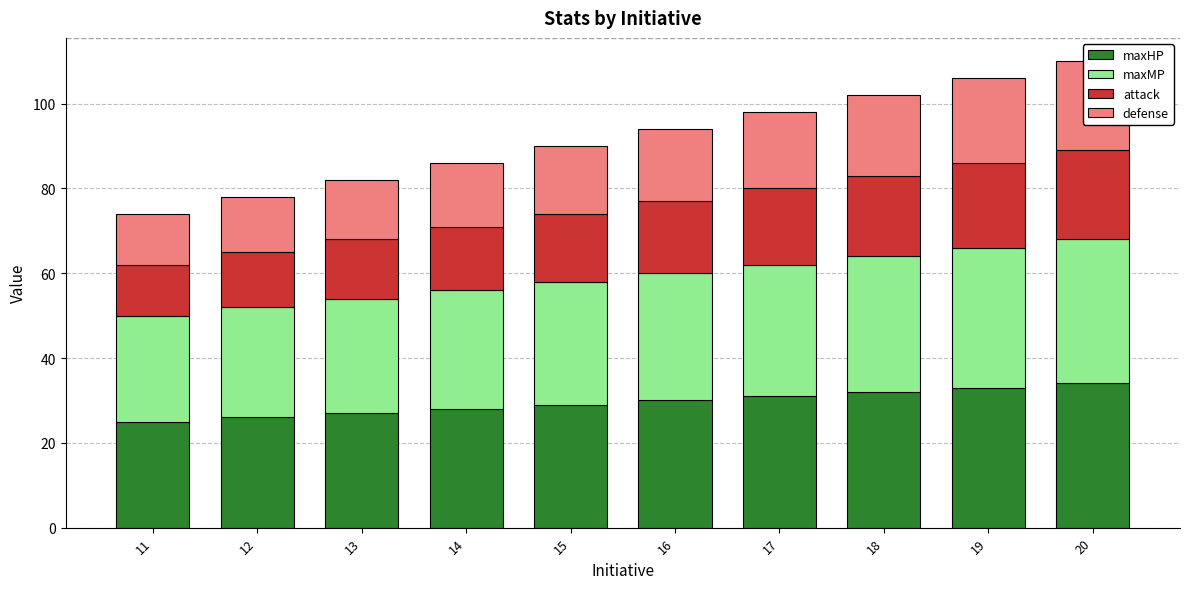

Which series changed the most between 14 and 20?

maxHP